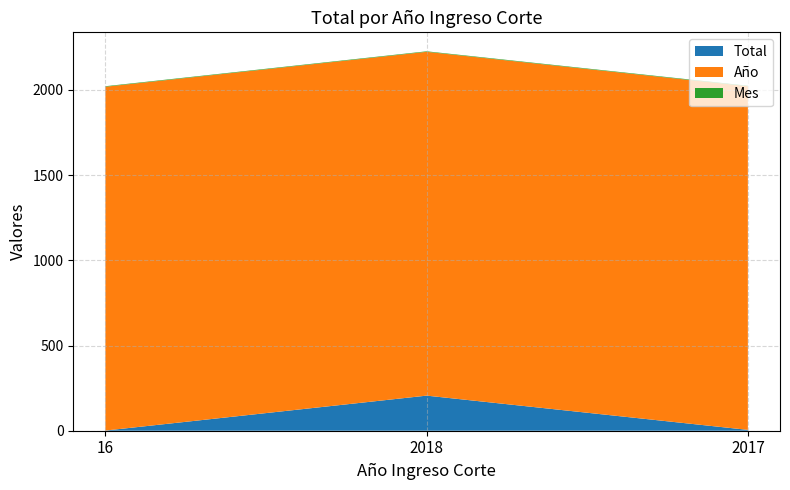

Is the value of Mes at 2018 greater than the value of Año at 2018?

No